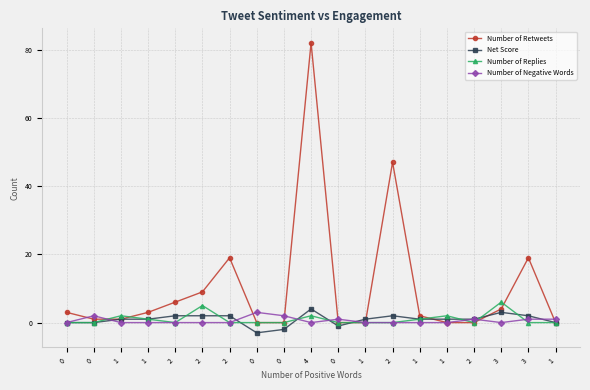

True or false: Number of Negative Words and Number of Retweets intersect in this chart.

True